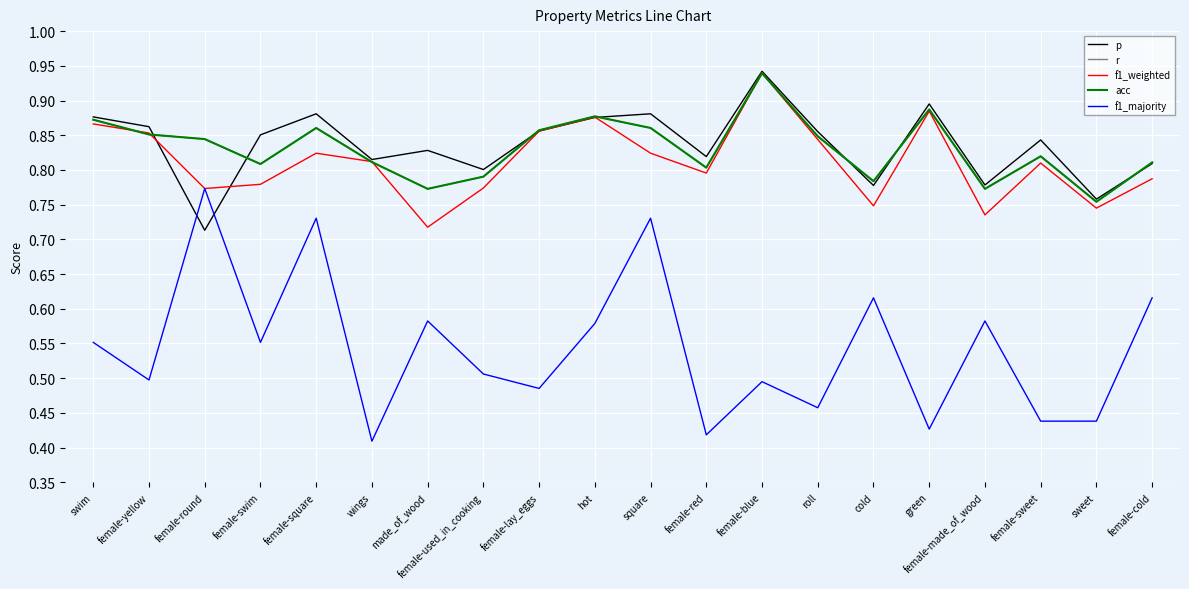

What is the difference between the f1_weighted values at female-blue and made_of_wood?

0.2